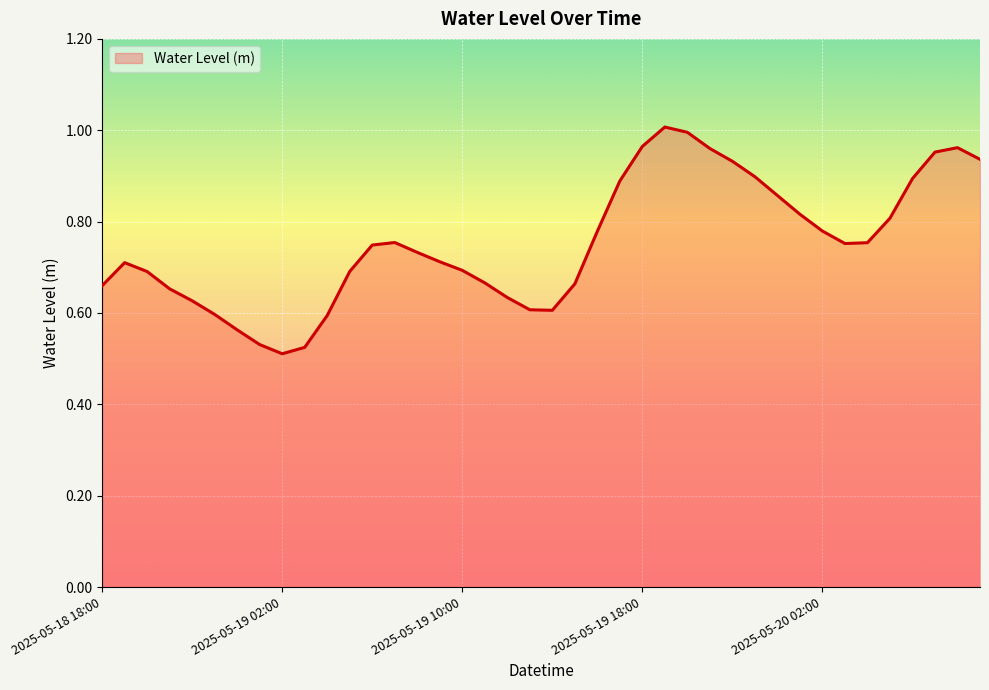

Does the chart have visible grid lines?

Yes